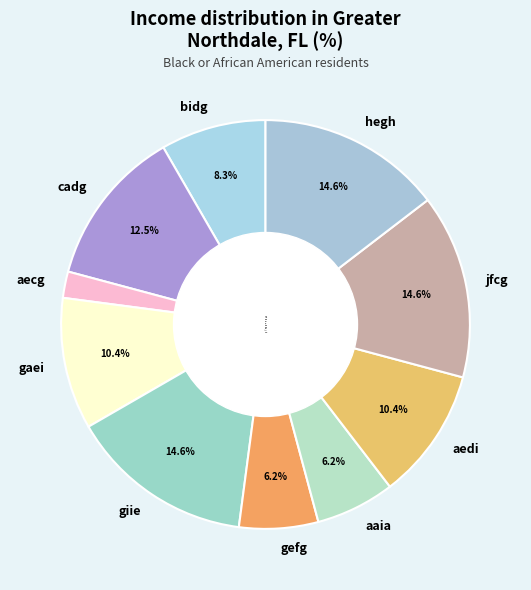

To the nearest percent, what percentage of the pie is aedi?

10%